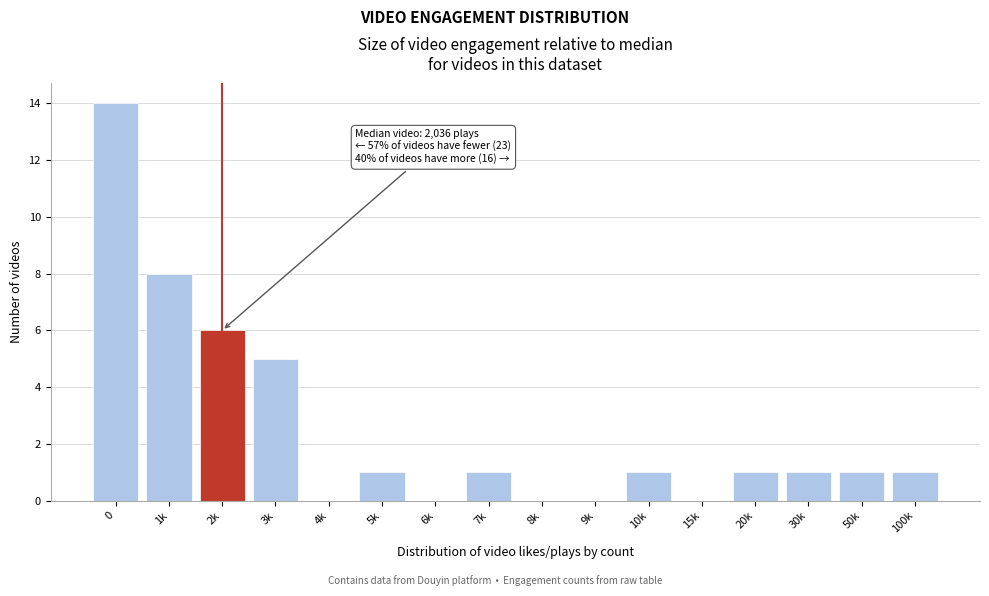

Reading left to right, what are all the values shown in this chart?

0=14	1k=8	2k=6	3k=5	4k=0	5k=1	6k=0	7k=1	8k=0	9k=0	10k=1	15k=0	20k=1	30k=1	50k=1	100k=1